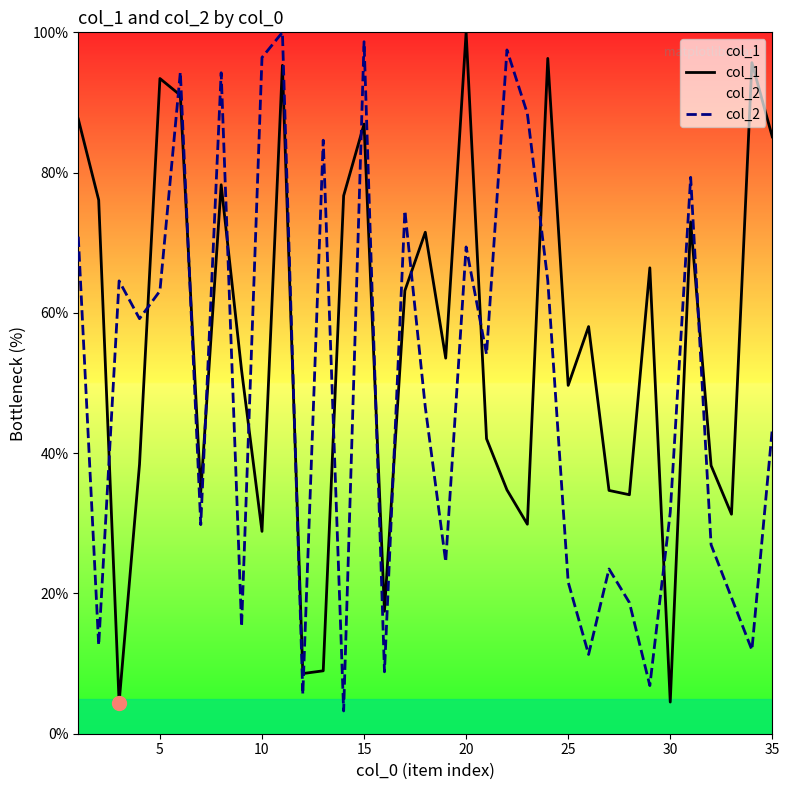

What is the difference between the maximum and minimum values in the col_1 series?

95.6